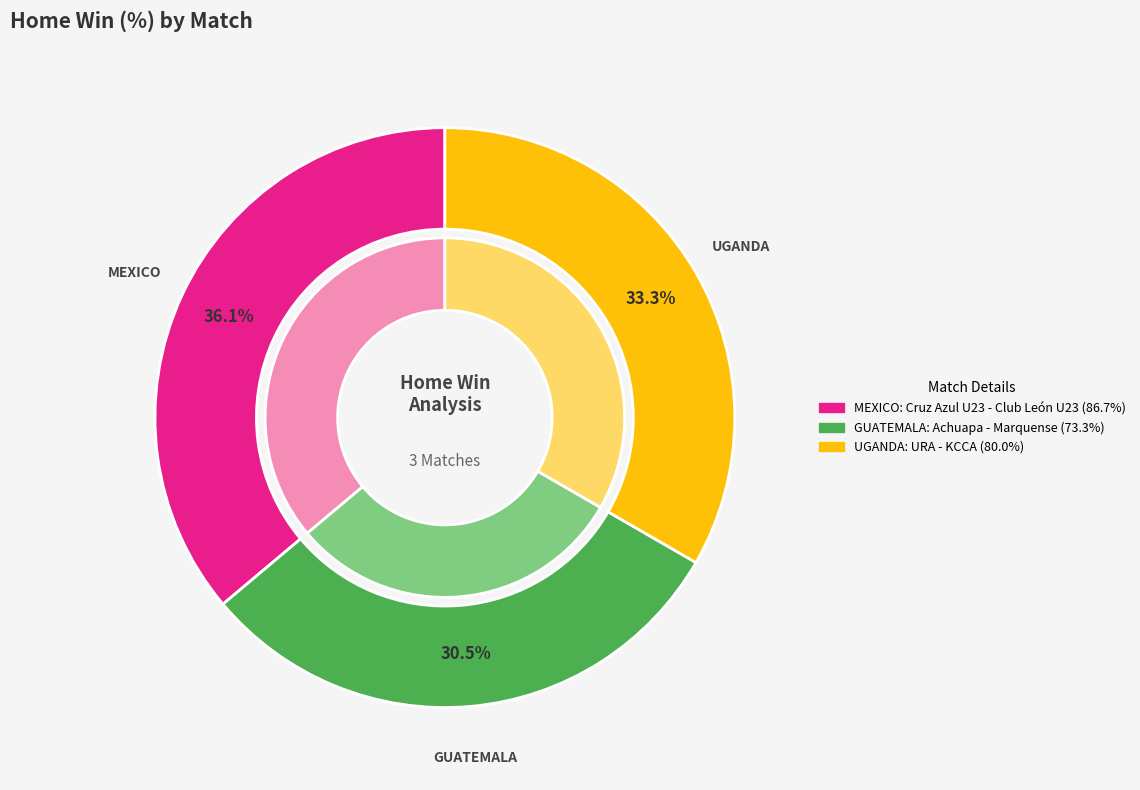

How many slices are in this pie chart?

3